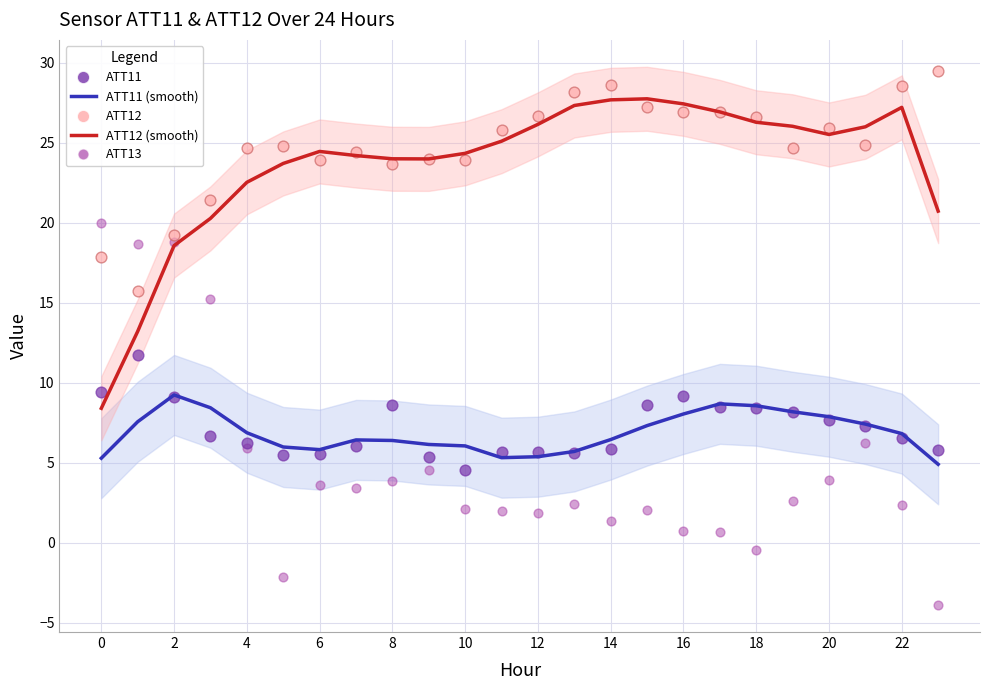

What are all the series names shown in the legend?

ATT11 (smooth), ATT12 (smooth), ATT11, ATT12, ATT13